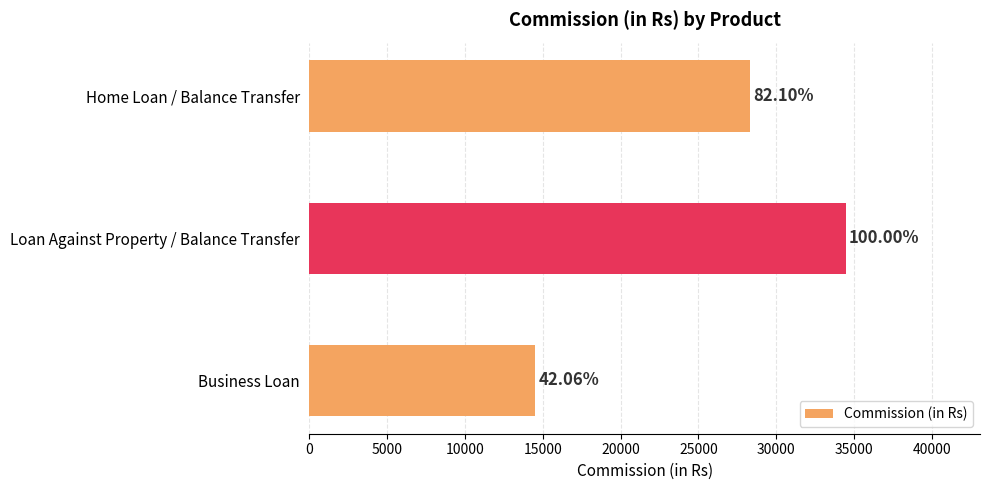

Are the bars horizontal?

Yes